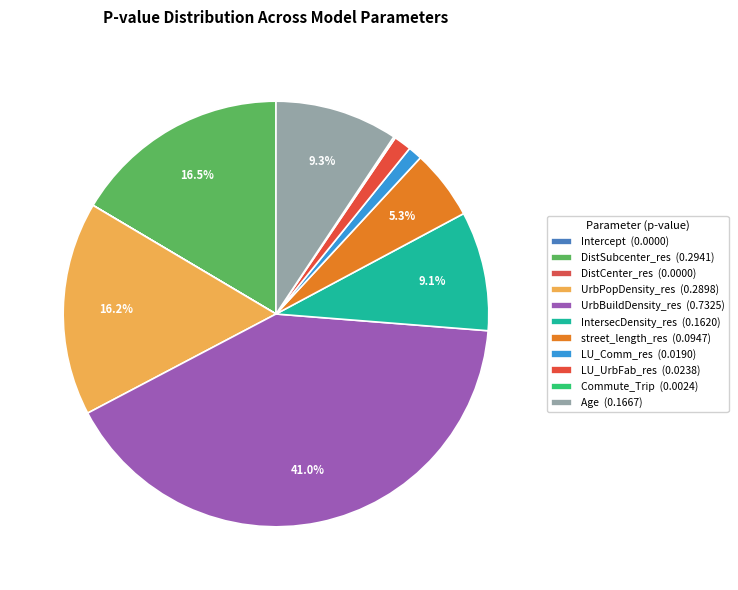

The street_length_res slice represents 5% of the pie. True or false?

True